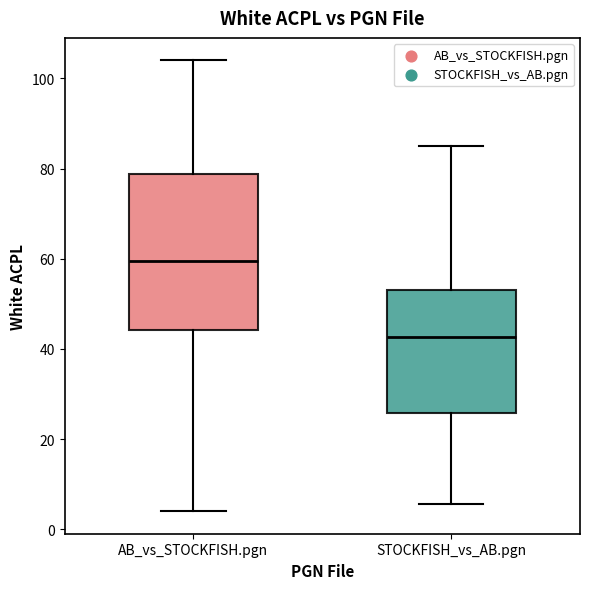

Comparing the boxes themselves (not the whiskers), which one is the tallest?

AB_vs_STOCKFISH.pgn